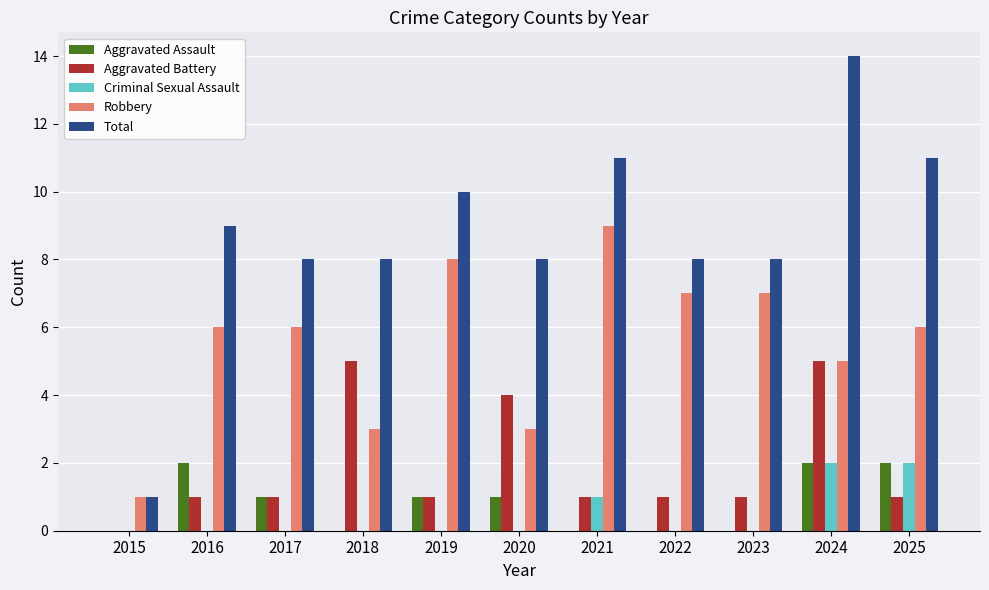

The value of Aggravated Assault at 2025 is 2. True or false?

True